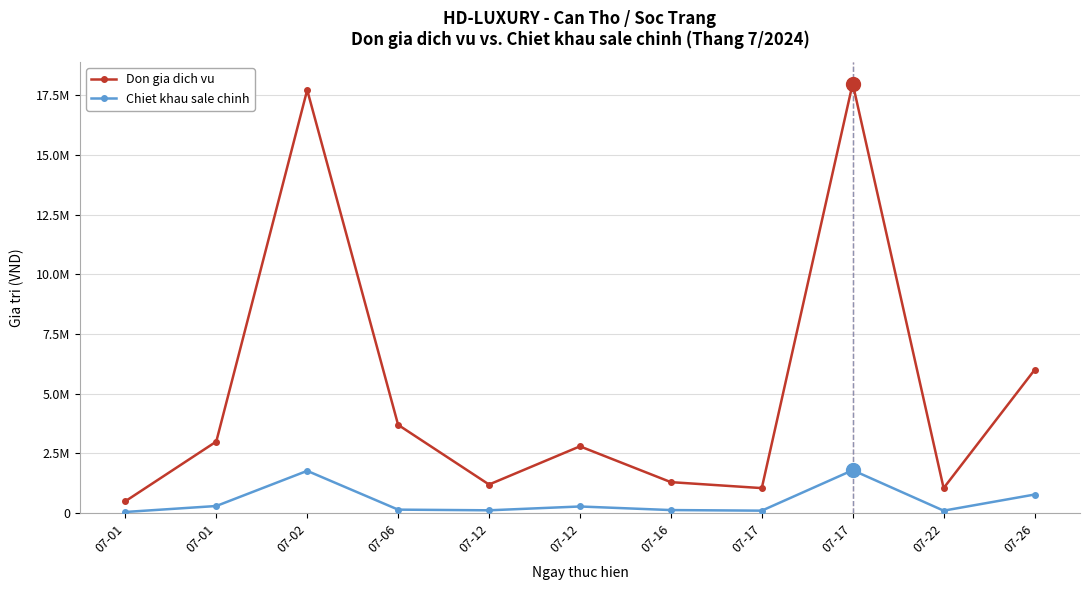

Is this an area chart (filled region under the line)?

No